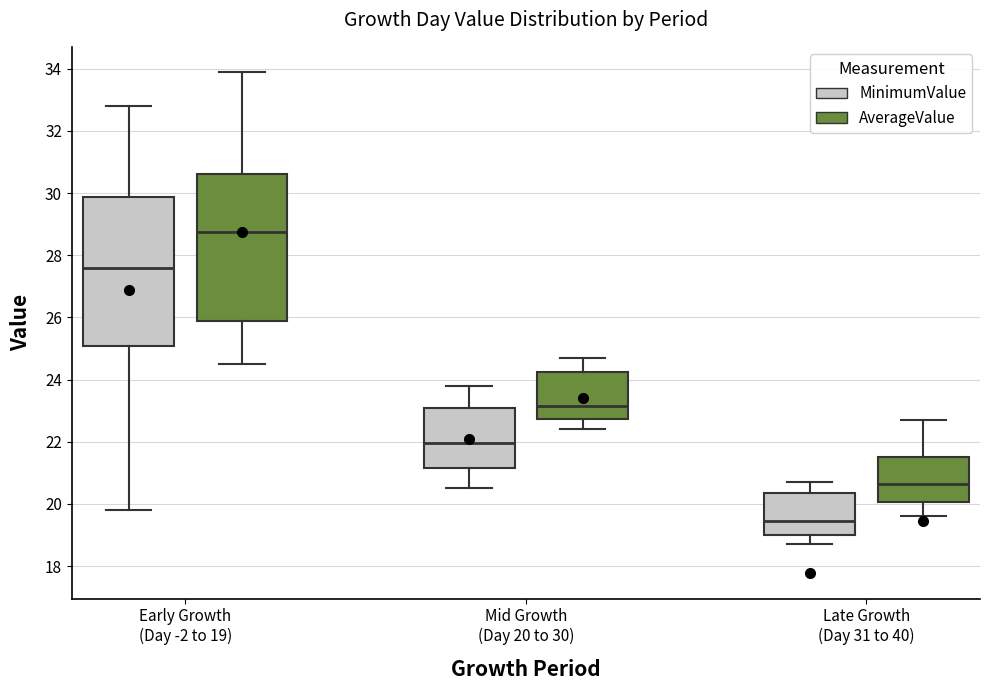

Reading left to right, transcribe this box plot: for each box, give where its median line is, the range the box spans, and where its two whiskers end, as read against the y-axis. The values are not printed on the chart, so give them approximately, as read against the axis.

Early Growth (Day -2 to 19) (MinimumValue): median 27.6, box 25.0 to 29.8, whiskers 19.8 to 32.8
Early Growth (Day -2 to 19) (AverageValue): median 28.8, box 26.0 to 30.6, whiskers 24.6 to 34.0
Mid Growth (Day 20 to 30) (MinimumValue): median 22.0, box 21.2 to 23.2, whiskers 20.6 to 23.8
Mid Growth (Day 20 to 30) (AverageValue): median 23.2, box 22.8 to 24.2, whiskers 22.4 to 24.8
Late Growth (Day 31 to 40) (MinimumValue): median 19.4, box 19.0 to 20.4, whiskers 18.8 to 20.8
Late Growth (Day 31 to 40) (AverageValue): median 20.6, box 20.0 to 21.6, whiskers 19.6 to 22.8